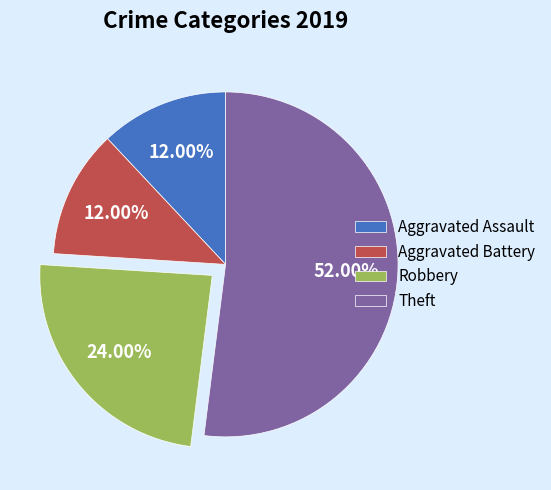

What percentage is the Robbery slice, to the nearest percent?

24%